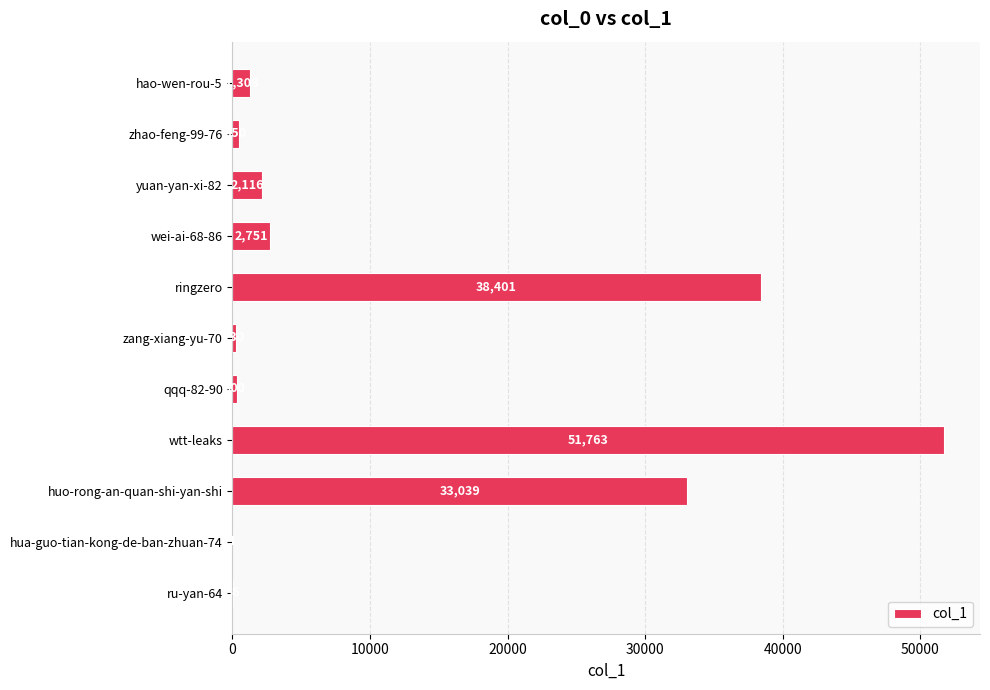

The chart shows a value of 2751 at wei-ai-68-86. True or false?

True